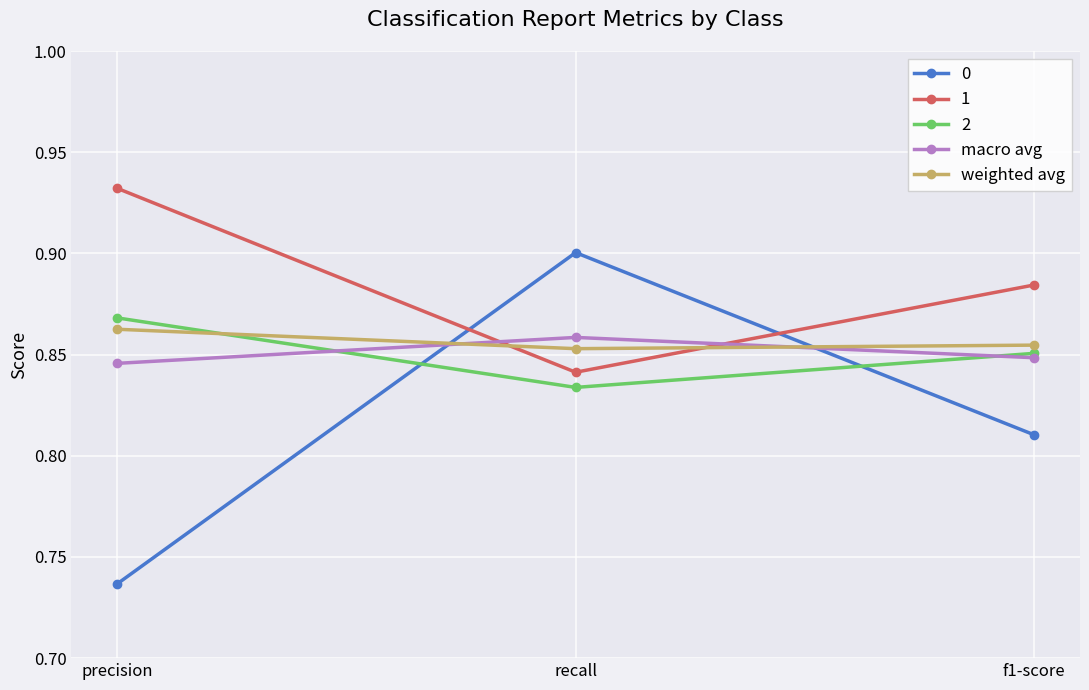

Which series changed the most between precision and f1-score?

0